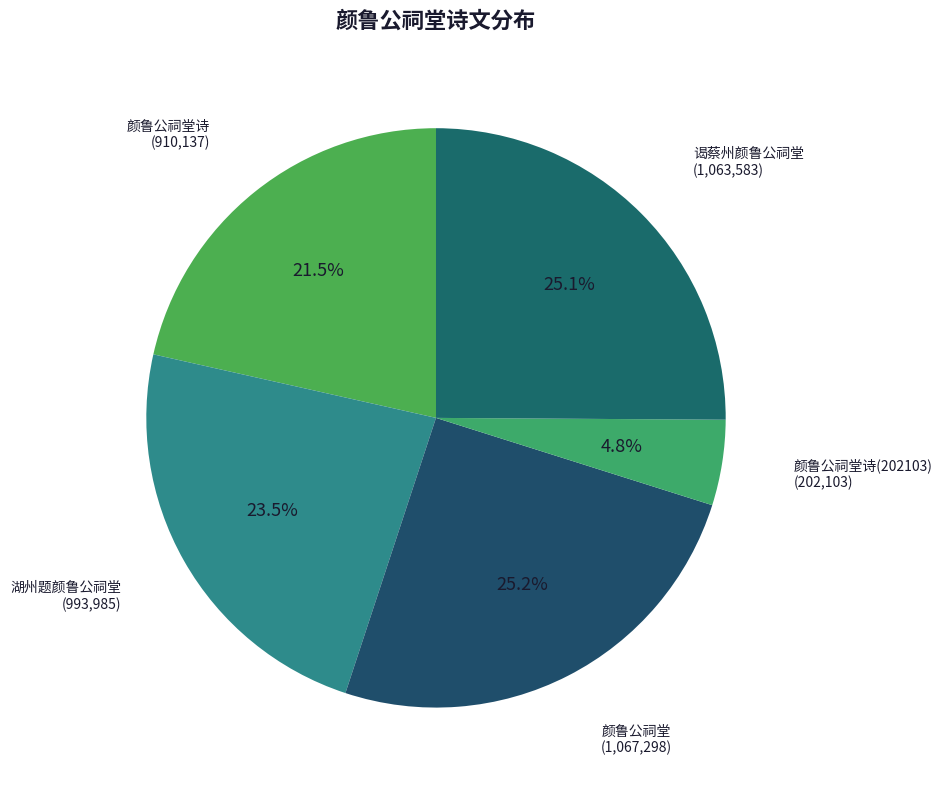

Count the number of slices in the pie.

5